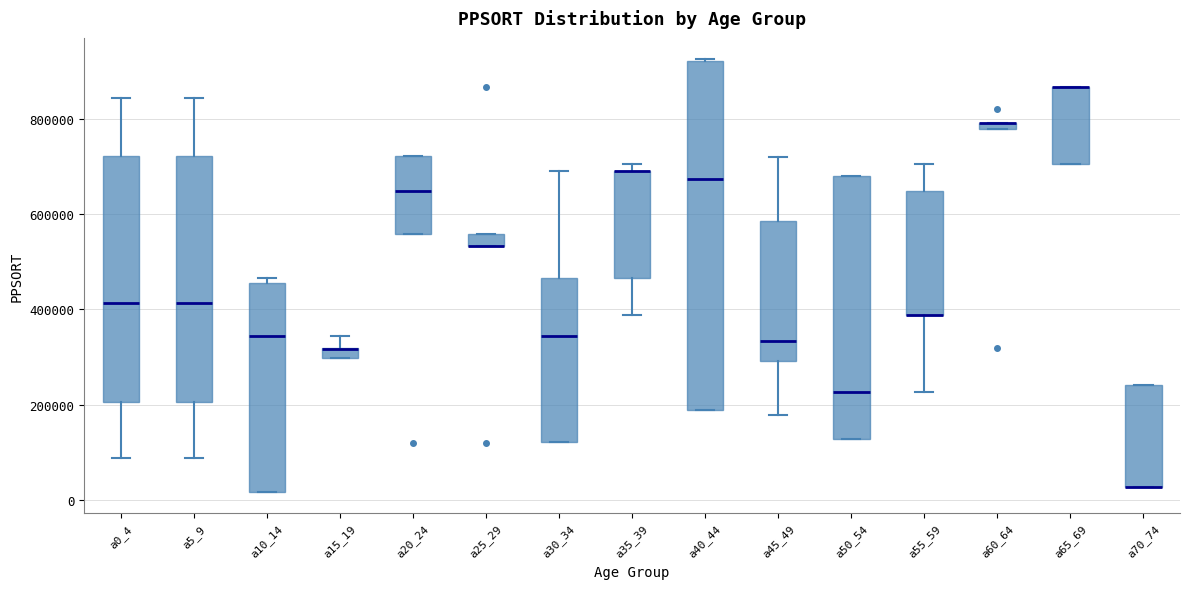

Which box is the tallest, from its lower edge to its upper edge?

a40_44